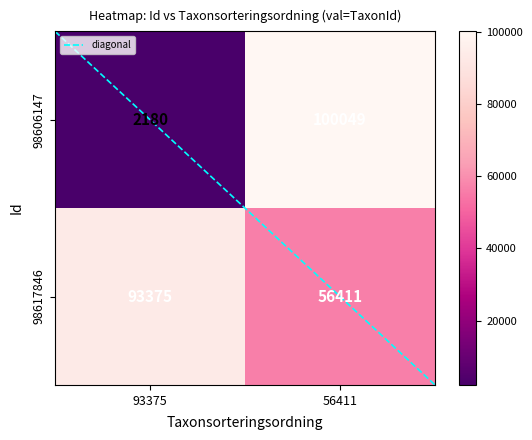

Read the 98606147 value at 56411, to the nearest 50.

100050